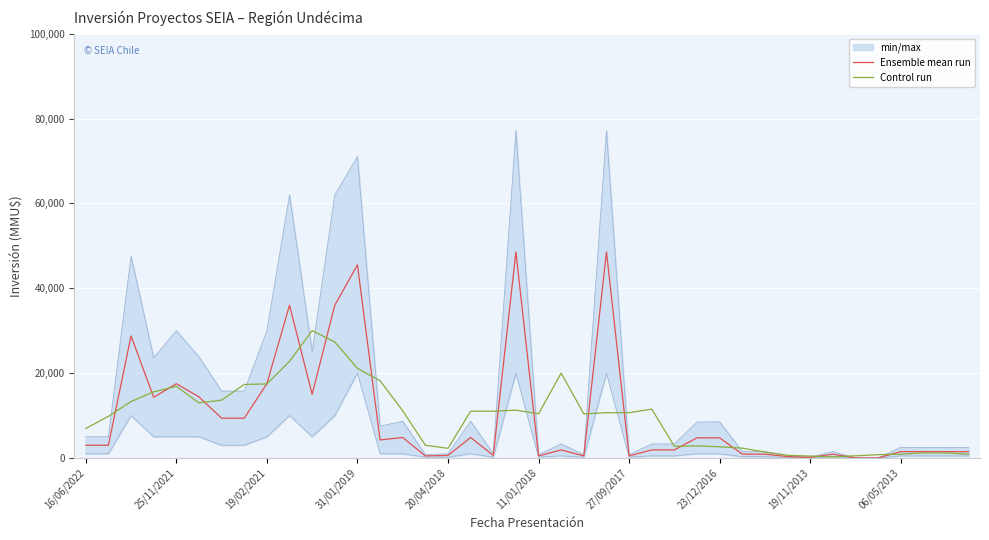

What is the value of the Ensemble mean run point at the 5th from the left?

17500.0